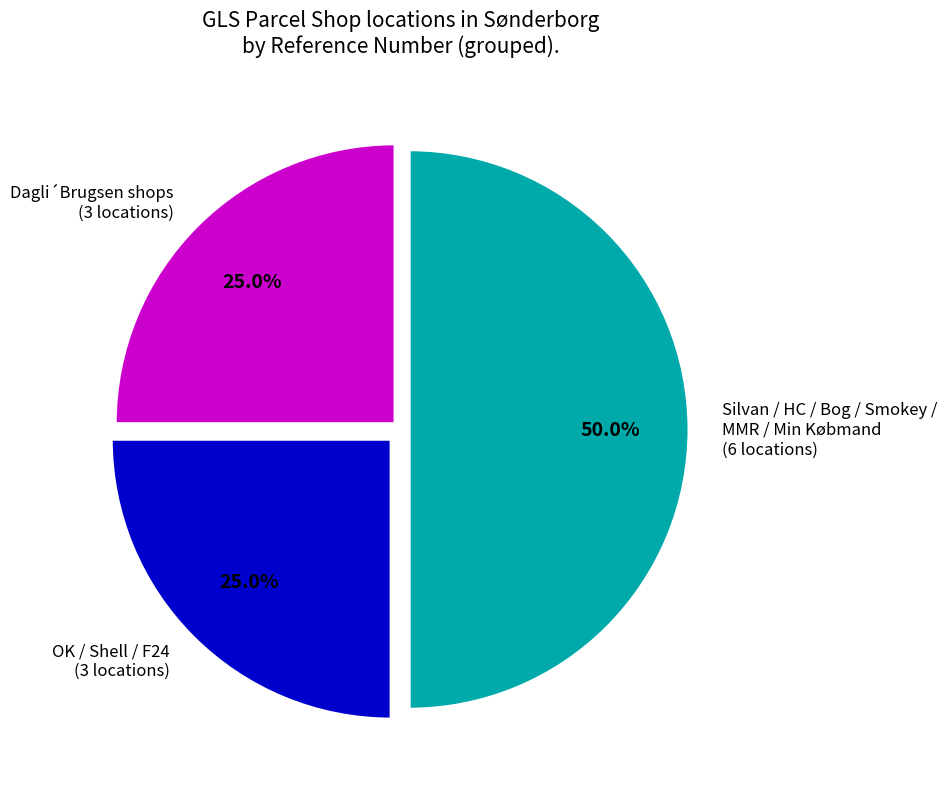

Which slice is the largest?

Silvan / HC / Bog / Smokey / MMR / Min Købmand (6 locations)